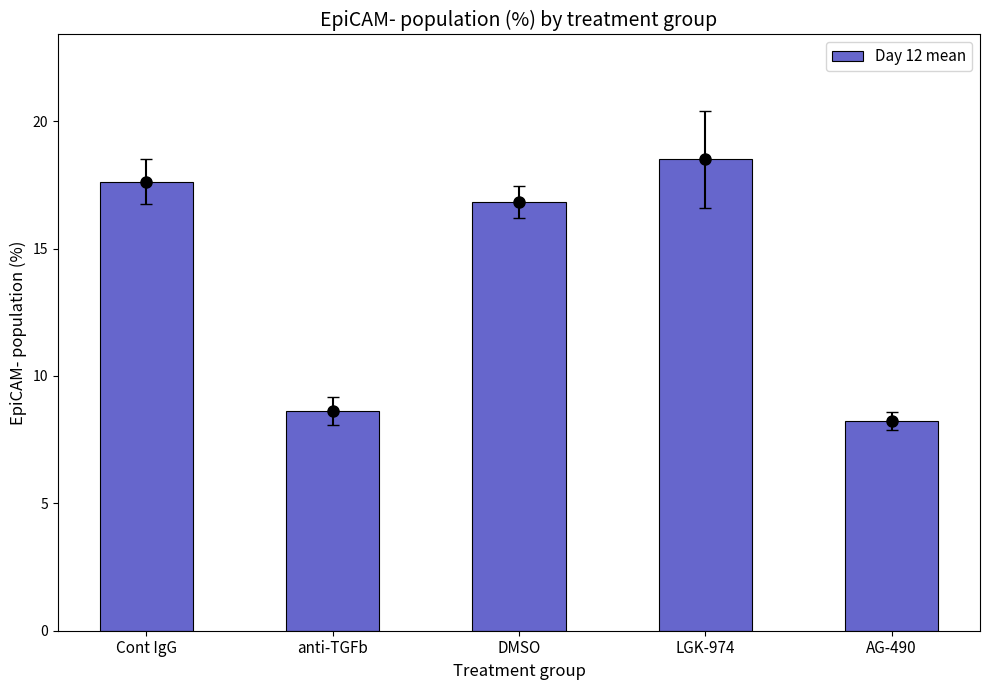

Reading left to right, what are all the values shown in this chart?

Cont IgG=17.6	anti-TGFb=8.6	DMSO=16.8	LGK-974=18.5	AG-490=8.2